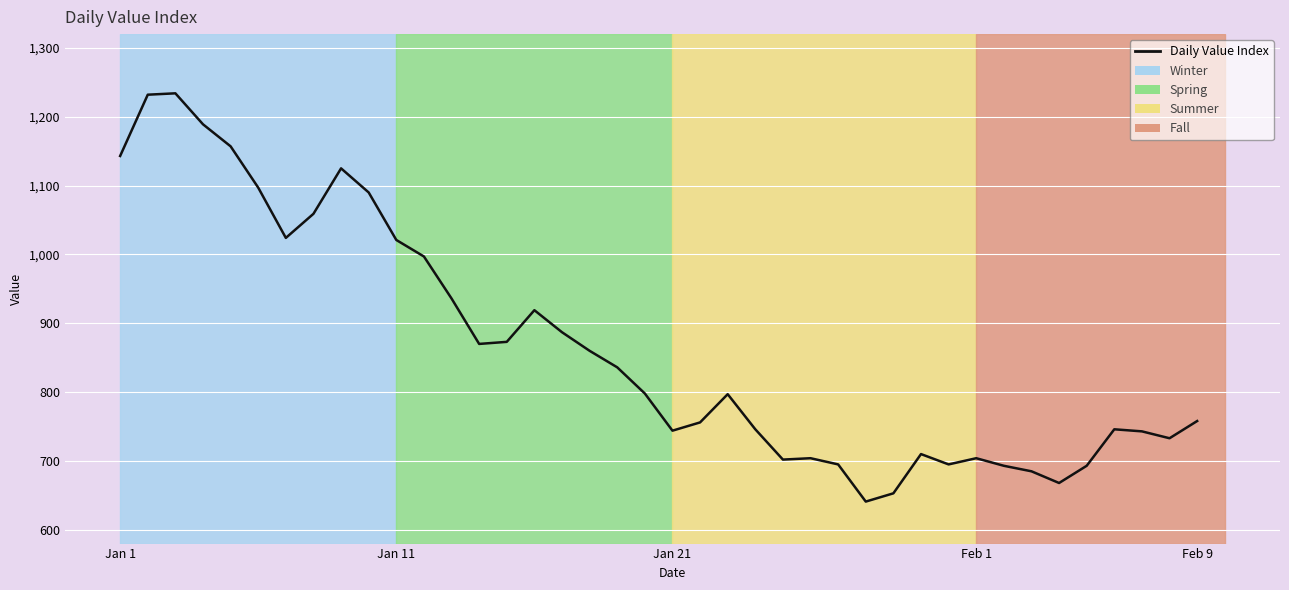

What is the minimum value shown in the chart?

641